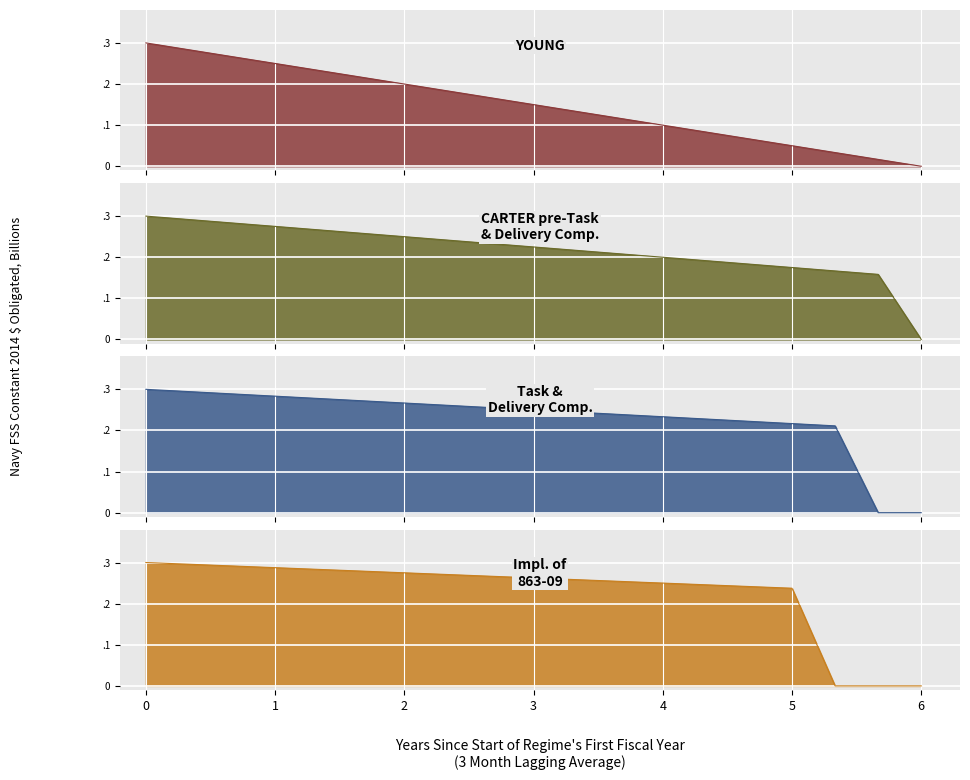

How many categories are shown in the chart?

19